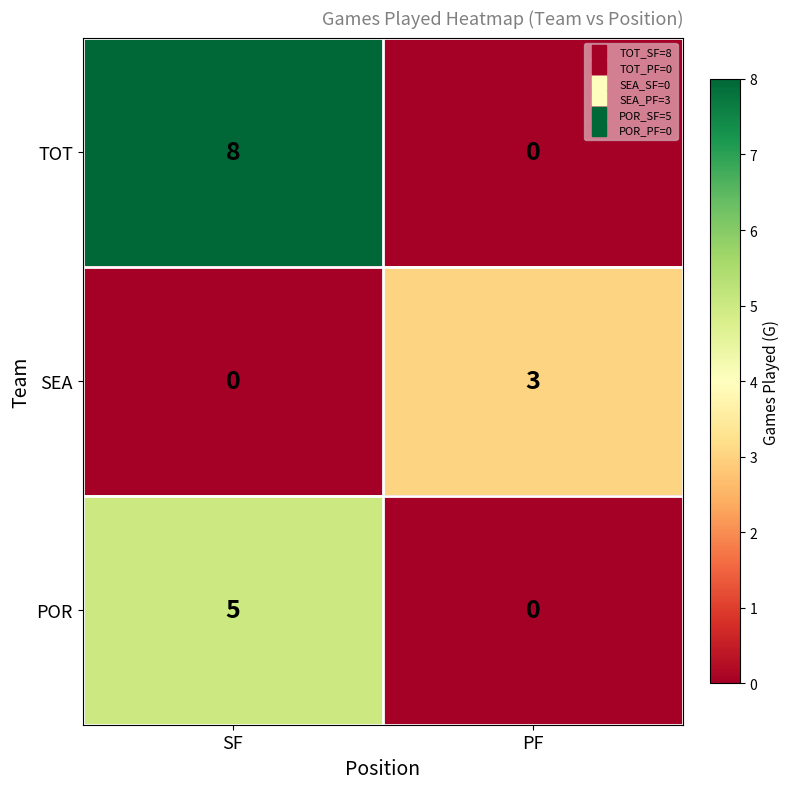

The SEA series shows -1 at SF. True or false?

False